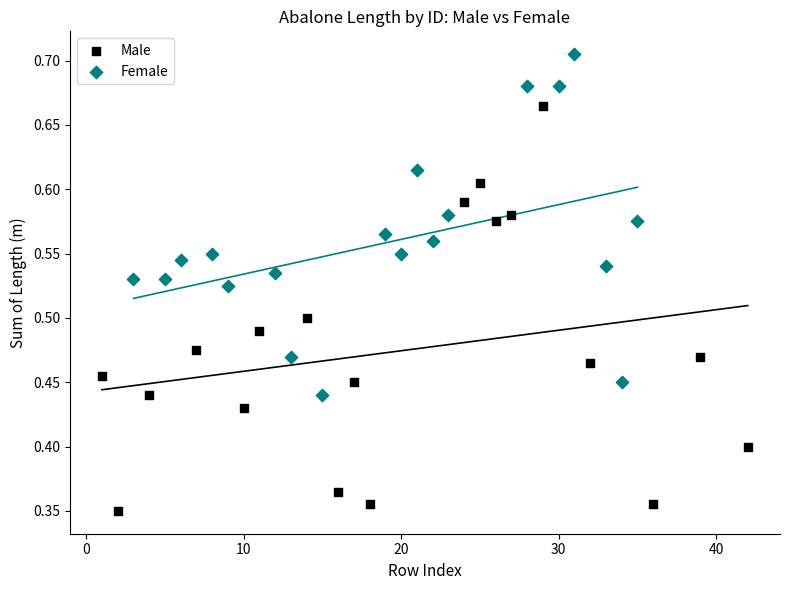

What are all the series names shown in the legend?

Male, Female